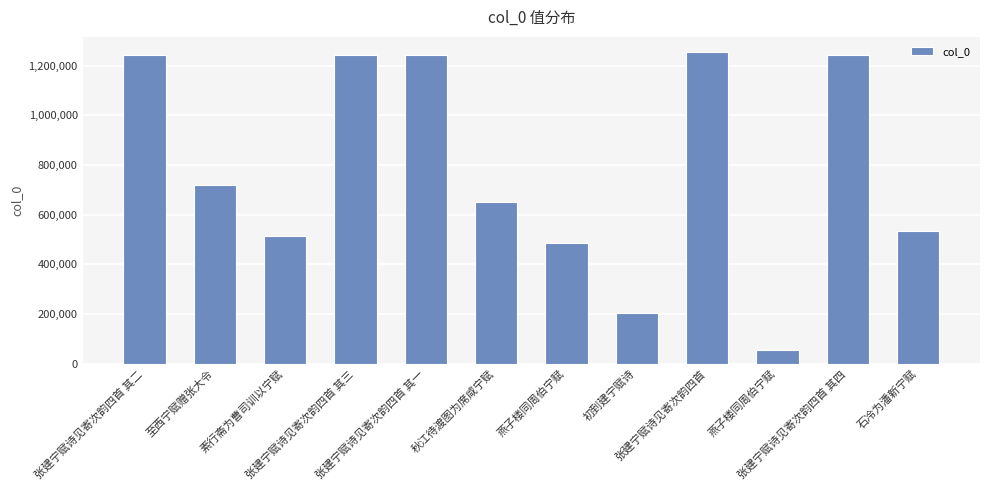

Does the chart contain any negative values?

No